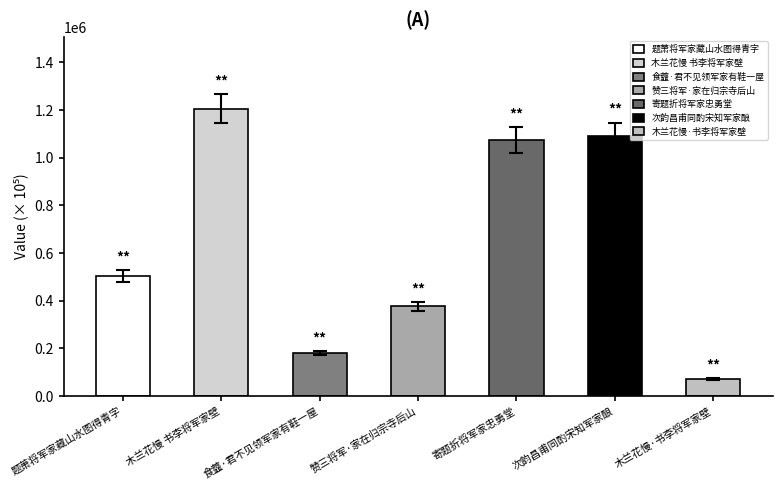

List the labels in order of value, largest first.

木兰花慢 书李将军家壁, 次韵昌甫同酌宋知军家酿, 寄题折将军家忠勇堂, 题萧将军家藏山水图得青字, 赞三将军·家在归宗寺后山, 食虀·君不见领军家有鞋一屋, 木兰花慢·书李将军家壁